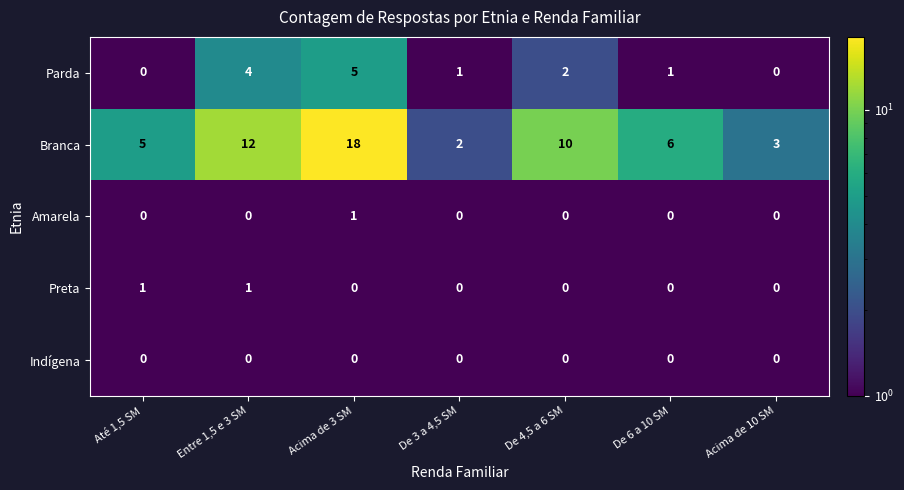

Count the Amarela values in the range 0 to 1.

7